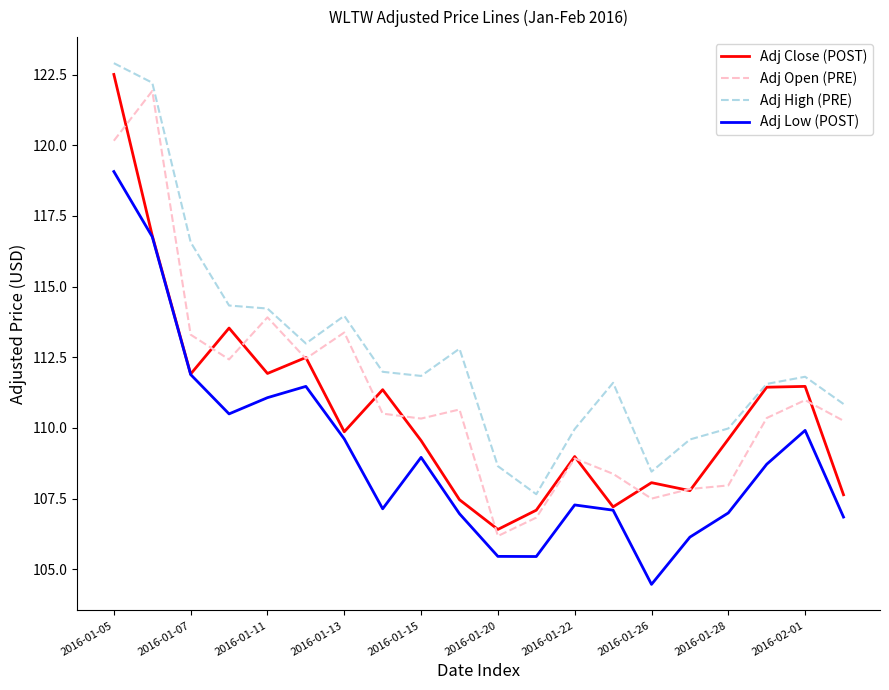

What is the minimum value for Adj High (PRE)?

107.7